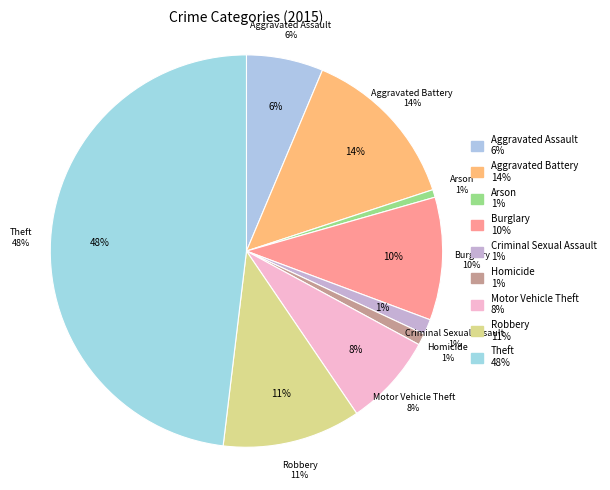

To the nearest percent, what is the combined percentage of Motor Vehicle Theft and Burglary?

18%